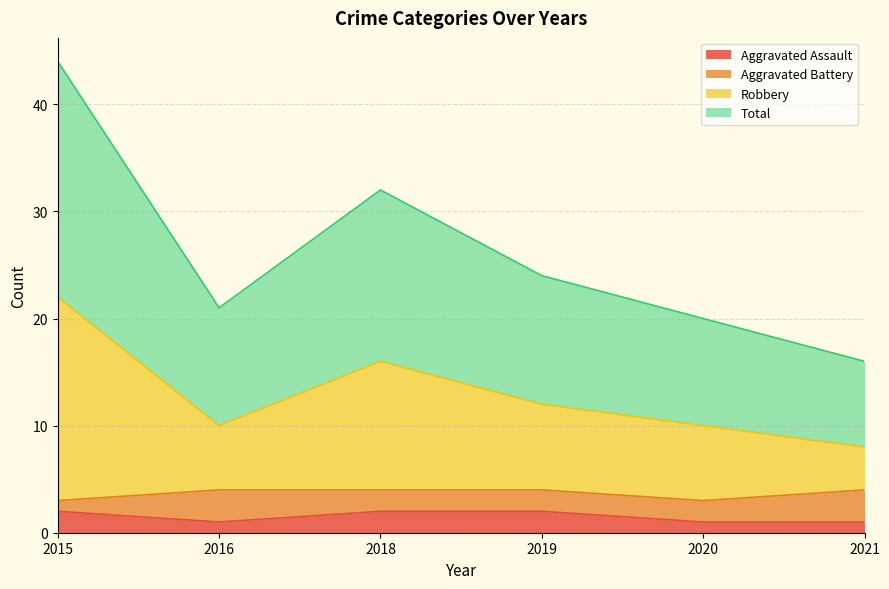

Which category has the lowest value in the Robbery series?

2021